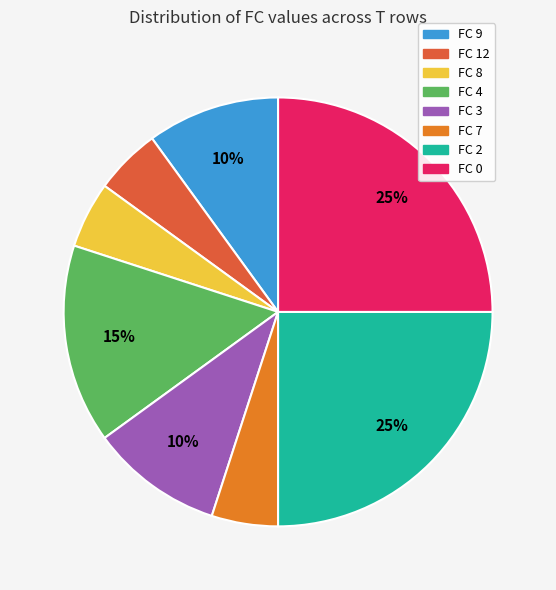

What is the ratio of the value at FC 12 to the value at FC 3?

0.5